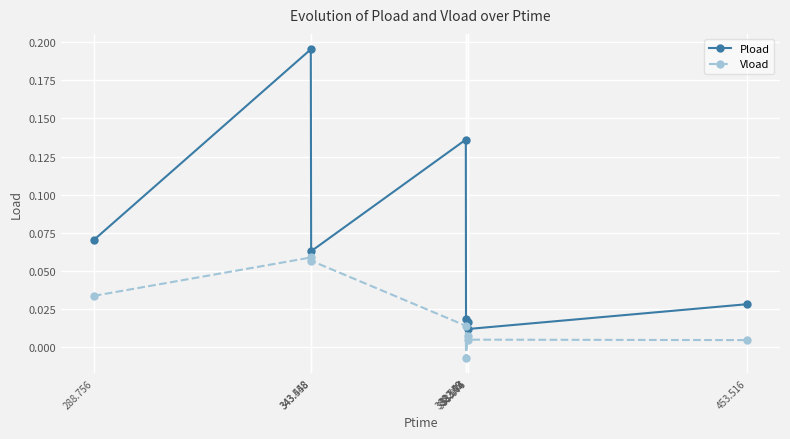

Rank the series by their maximum value, from highest to lowest.

Pload, Vload